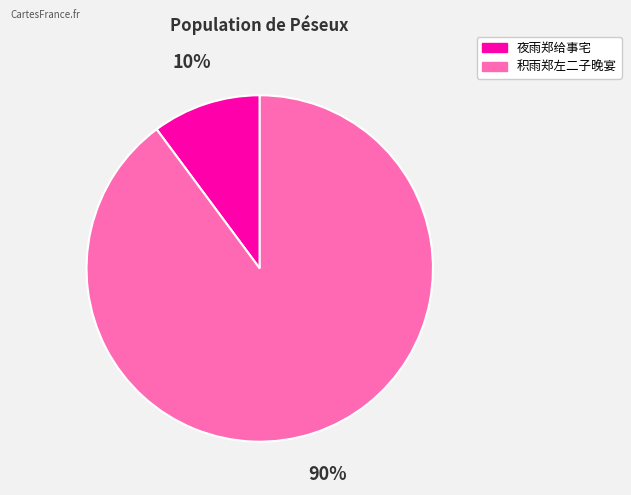

Does 积雨郑左二子晚宴 account for over 50% of the chart?

Yes